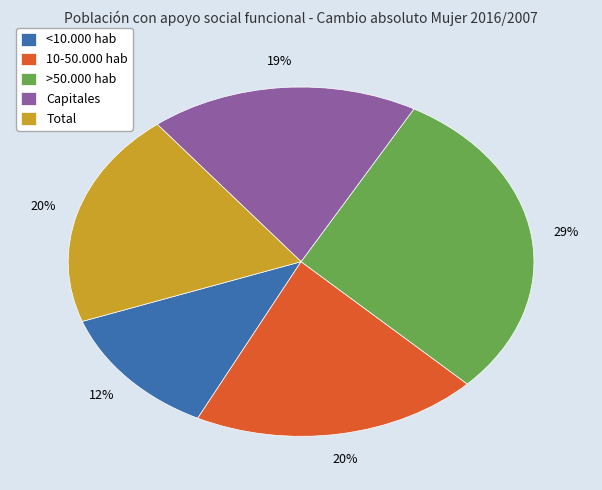

Do >50.000 hab and Total together represent more than half of the pie?

No